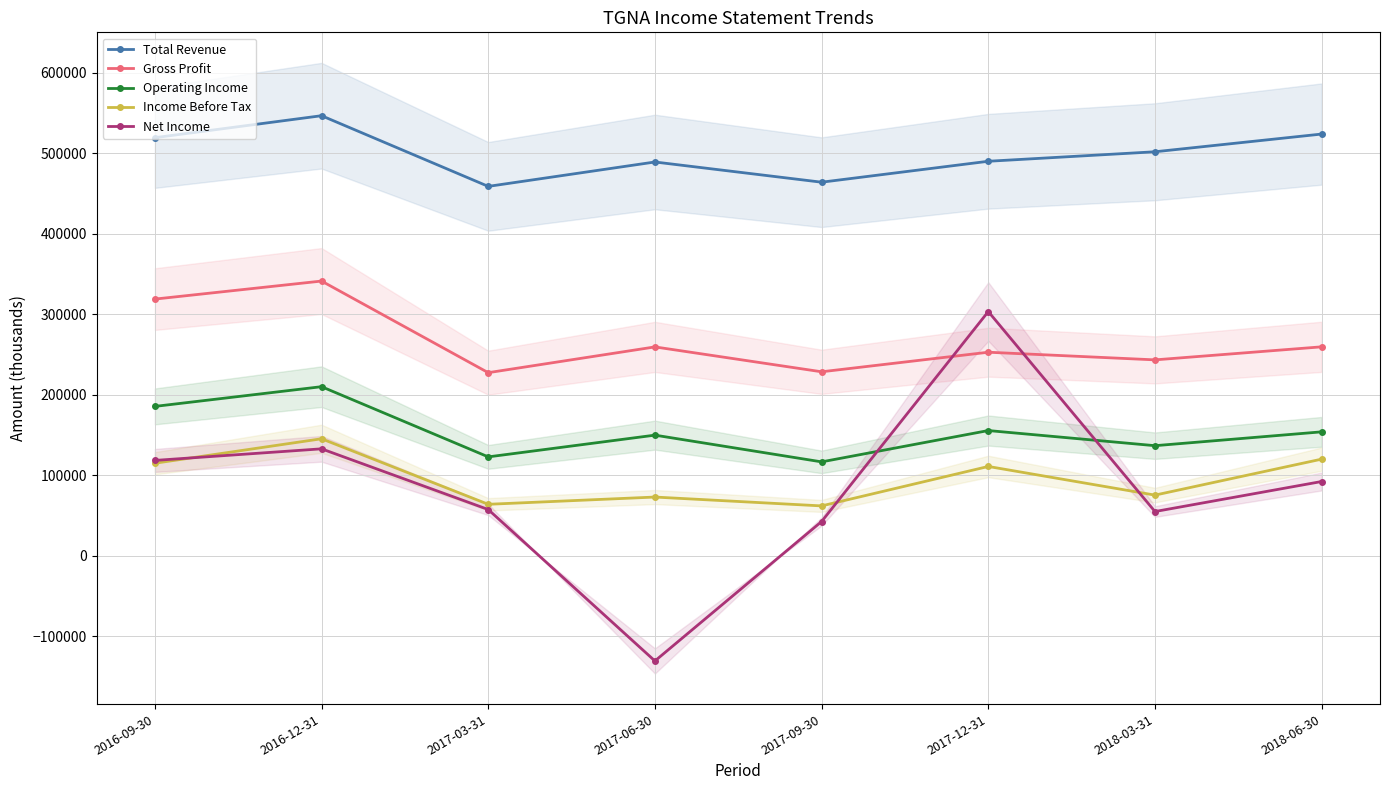

Does the chart display data point markers on the line(s)?

Yes